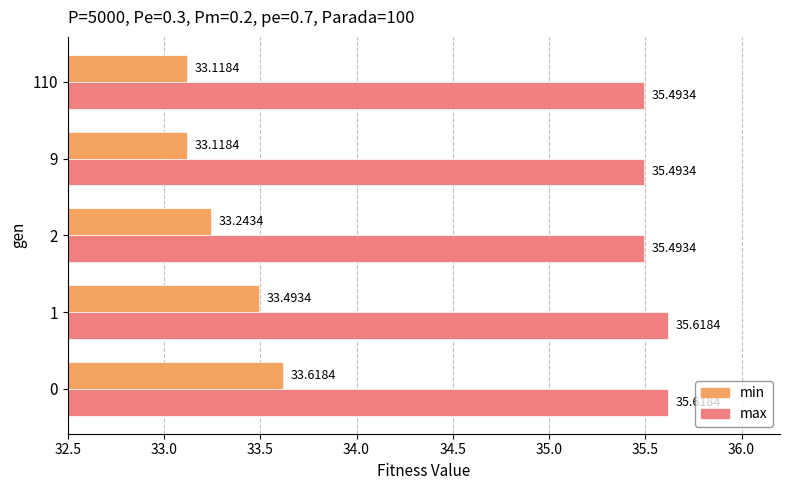

What is the smallest value displayed?

33.1